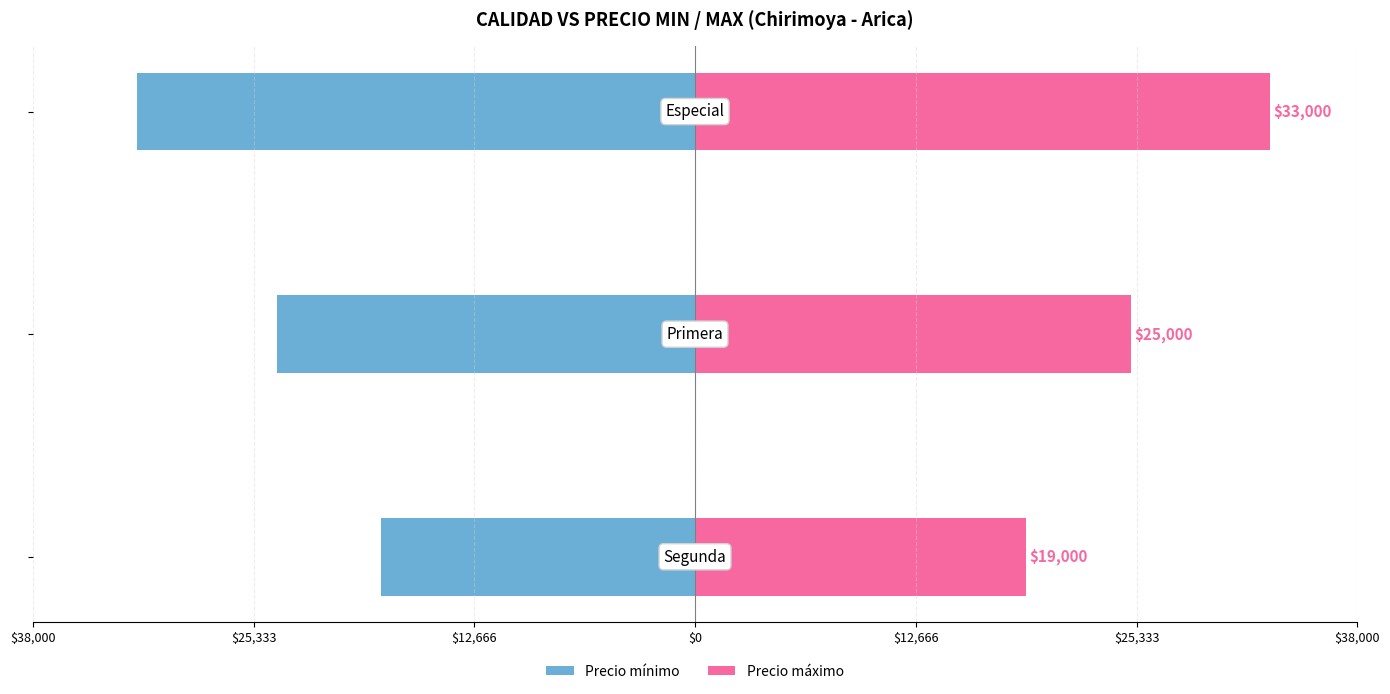

Rank the series by their maximum value, from lowest to highest.

Precio mínimo, Precio máximo